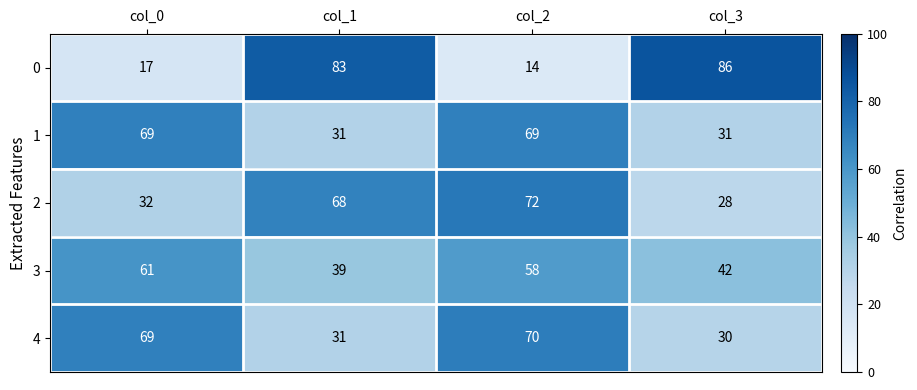

What is the difference between the 2 values at col_0 and col_3?

4